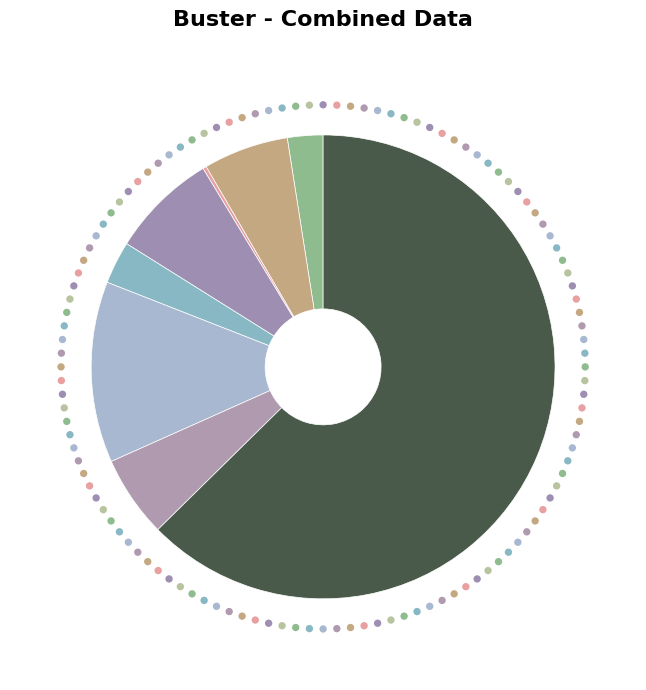

To the nearest percent, what is the combined percentage of Theft and Motor Vehicle Theft?

75%